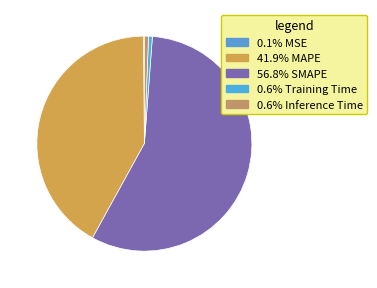

To the nearest percent, what is the difference between the largest and smallest slice percentages?

57%